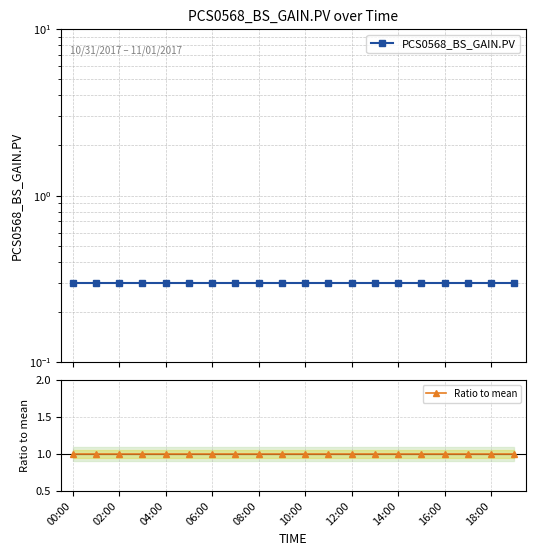

The value of PCS0568_BS_GAIN.PV at 17 is 0.3. True or false?

True